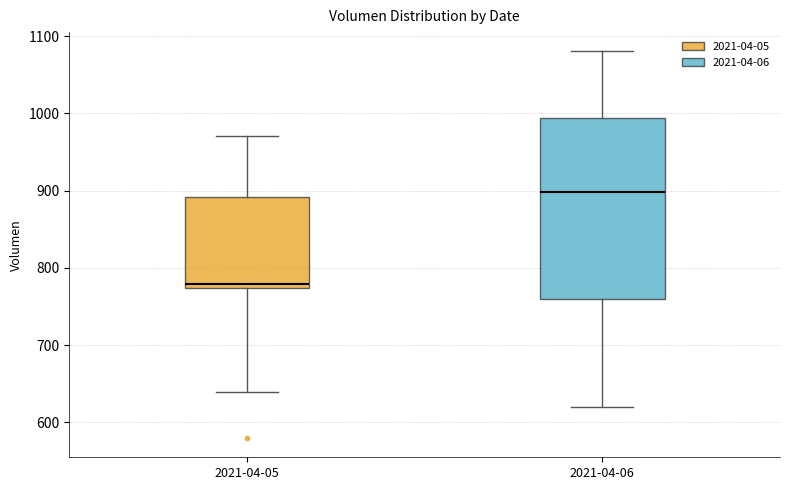

Comparing the boxes themselves (not the whiskers), which one is the tallest?

2021-04-06